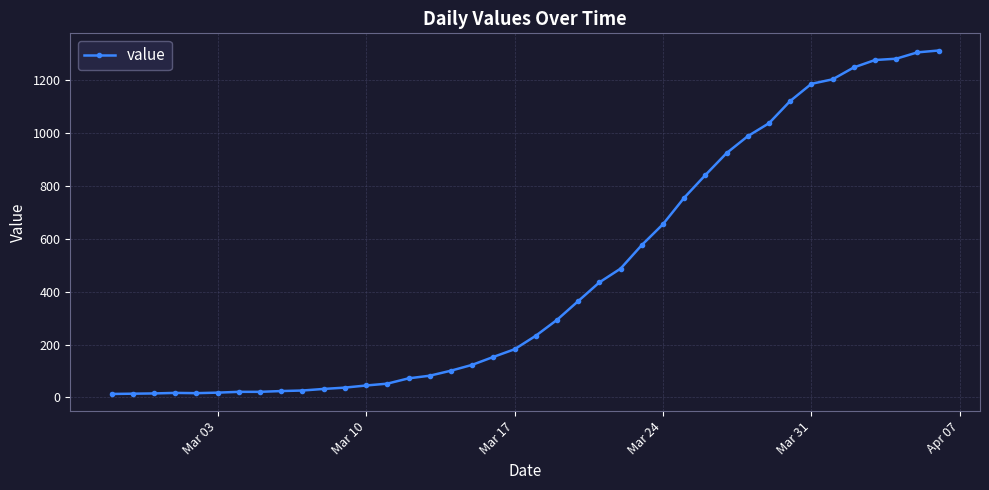

What is the sum of all values?

18584